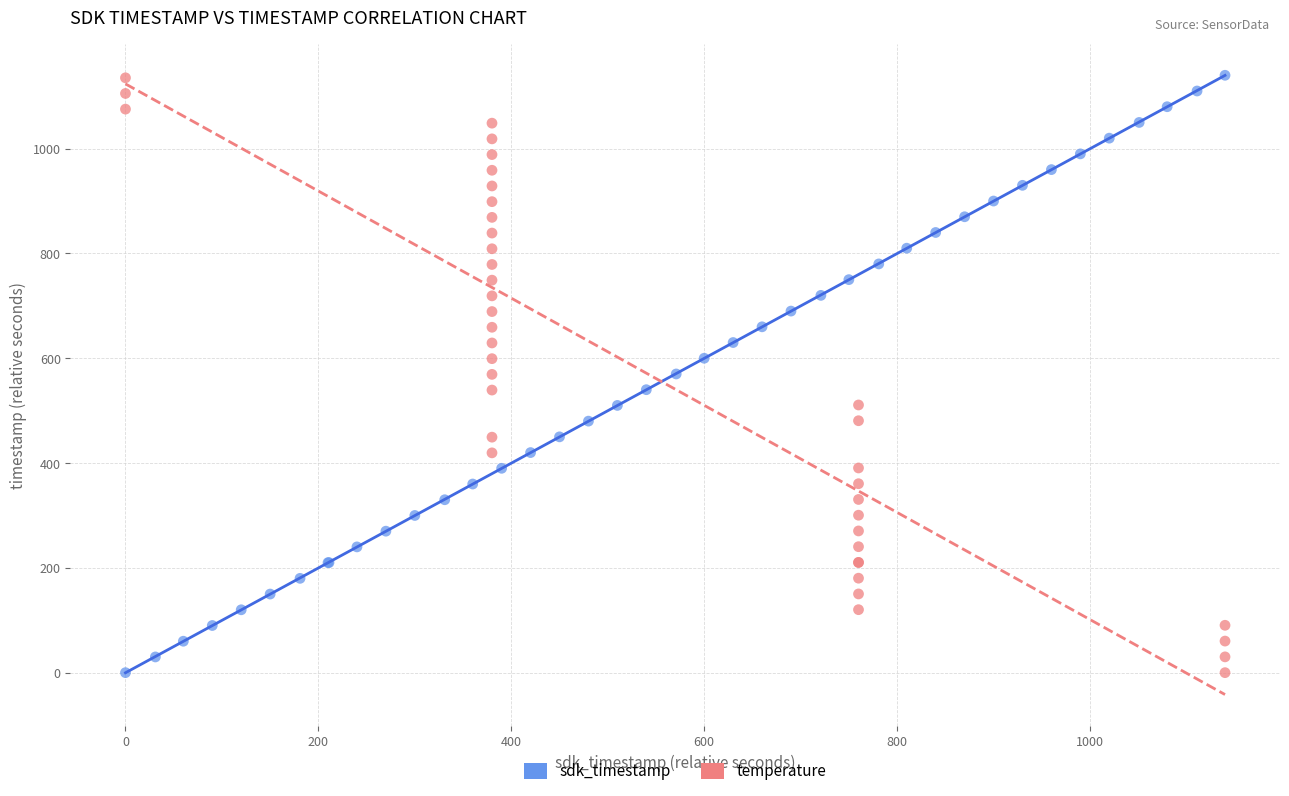

Which series has the largest Y range (max minus min)?

sdk_timestamp